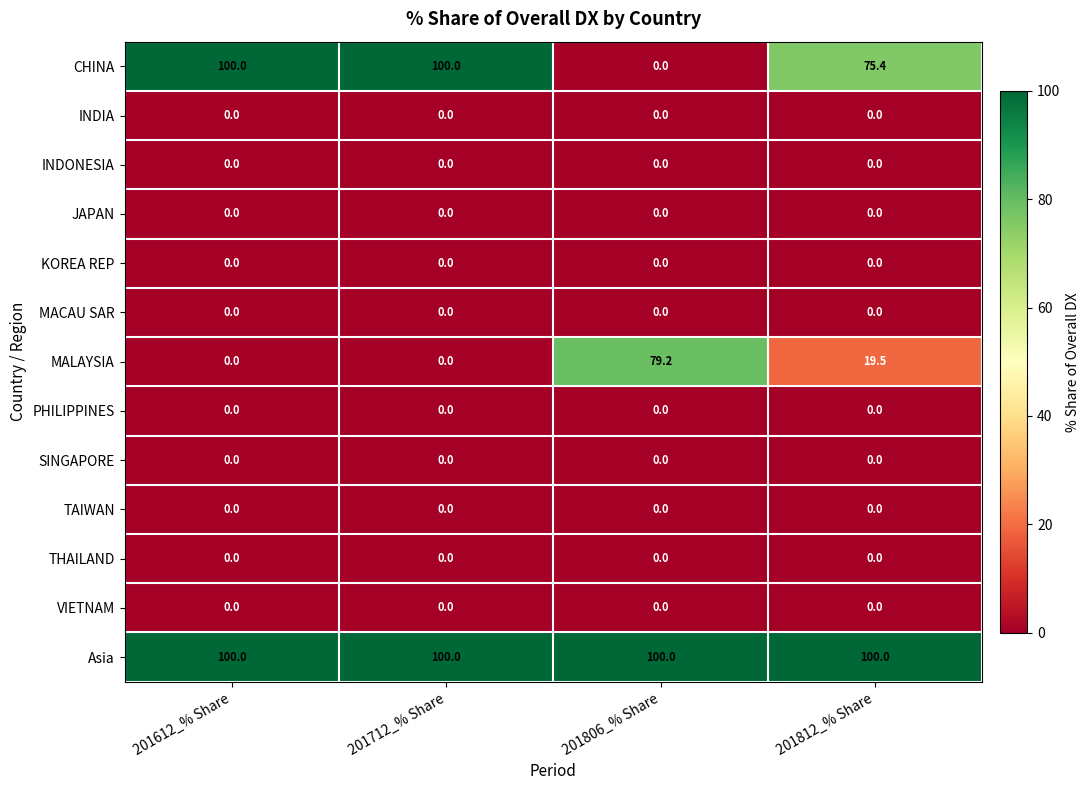

What is the difference between the highest and lowest values at 201812_% Share?

100.0